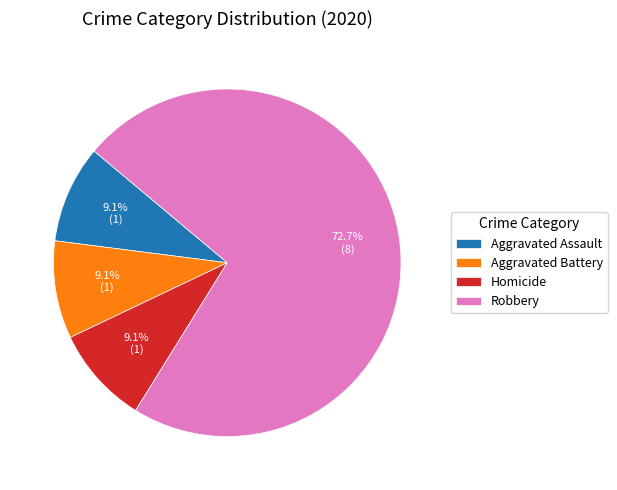

How many segments does this pie chart have?

4